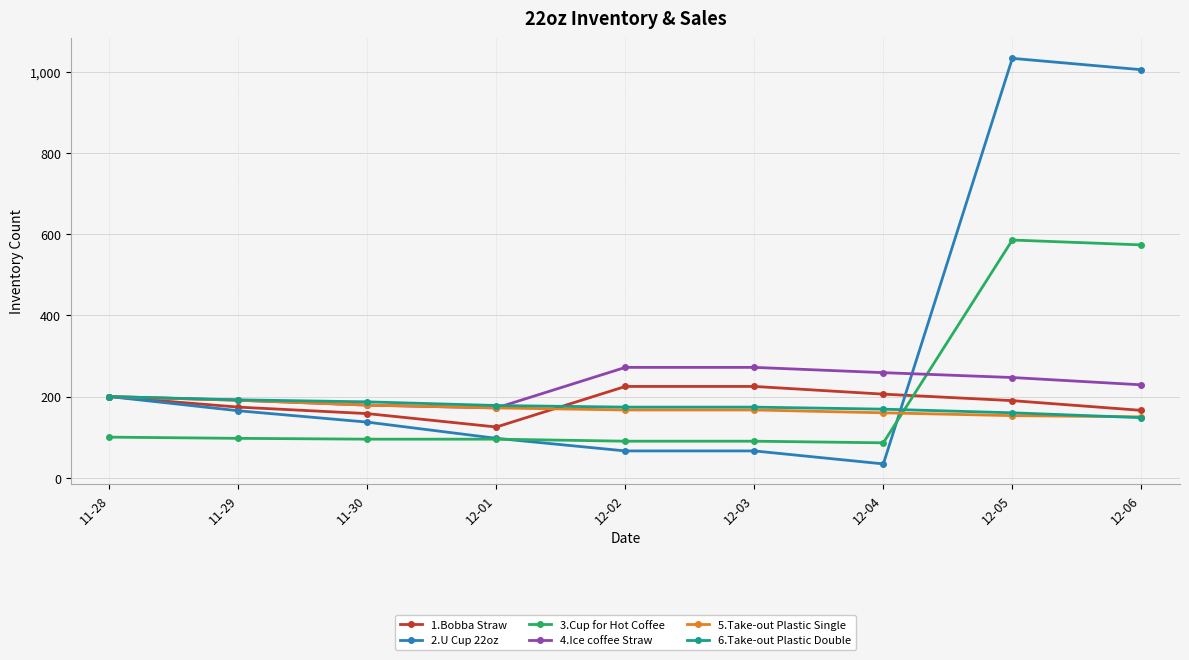

What is the minimum value shown in the chart?

34